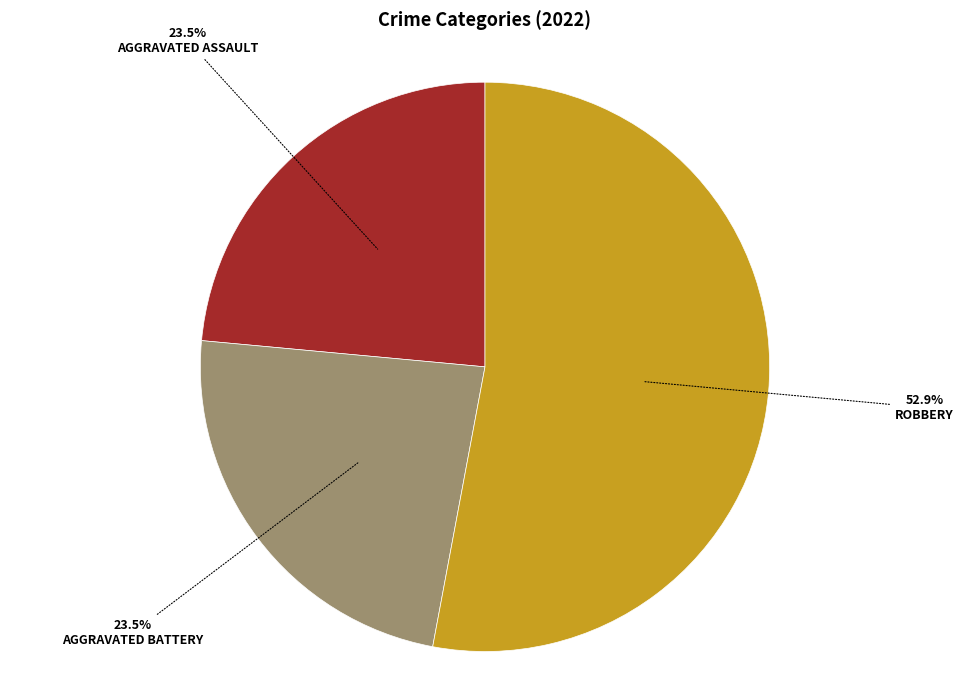

Is there a majority slice in this chart?

Yes